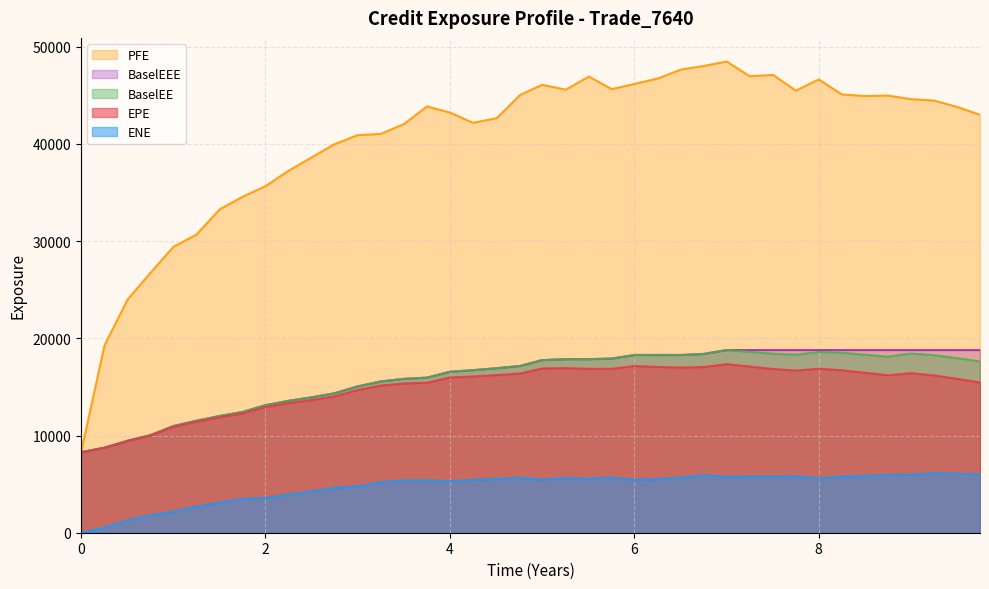

True or false: BaselEE and ENE cross at least once.

False